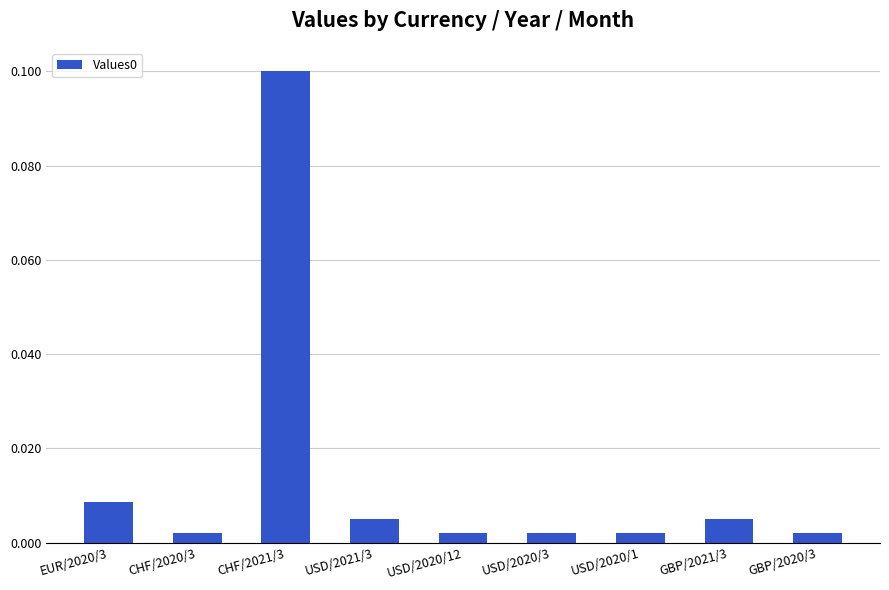

What is the label of the 9th bar from the left?

GBP/2020/3